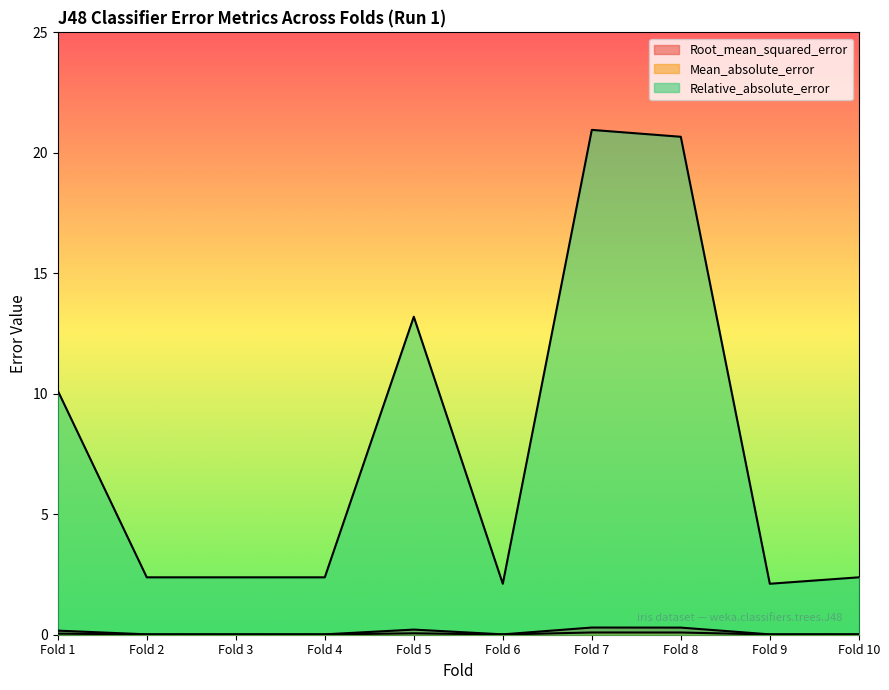

Count the number of categories in the chart.

10